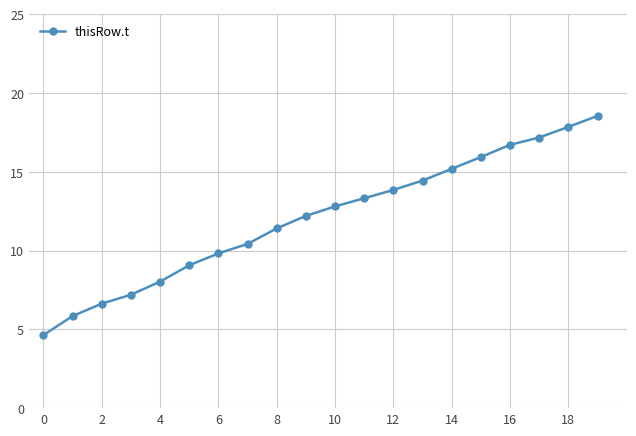

What is the value of the 20th point from the left?

18.6